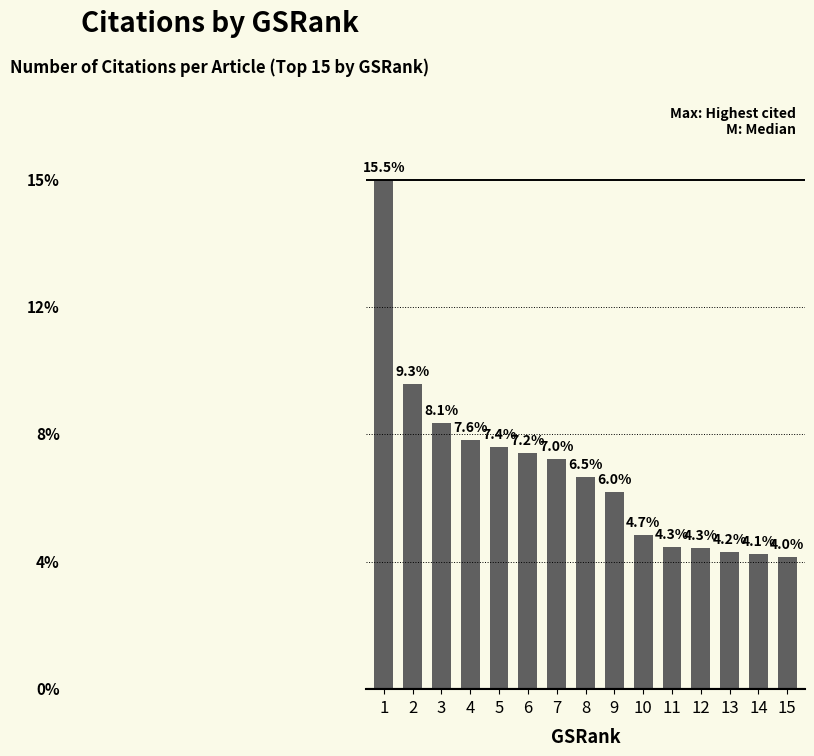

What is the change in value from 5 to 14?

-145